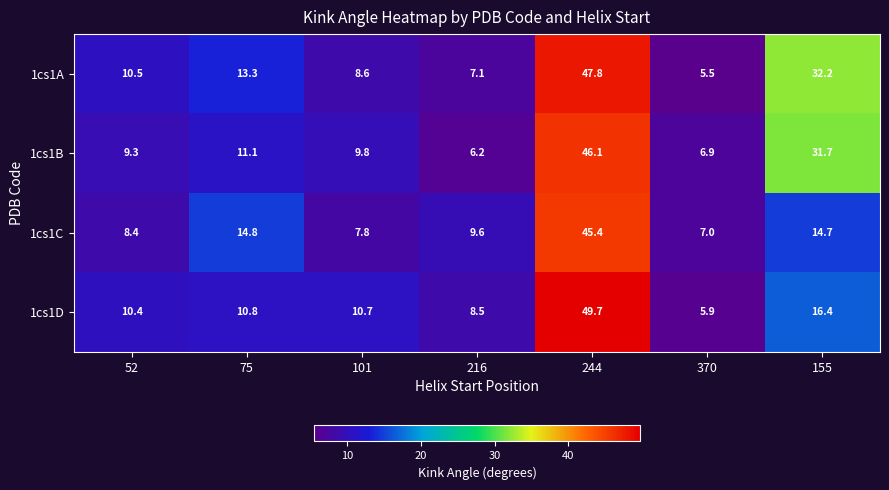

What is the sum of the 1cs1C values at 216 and 370?

16.6